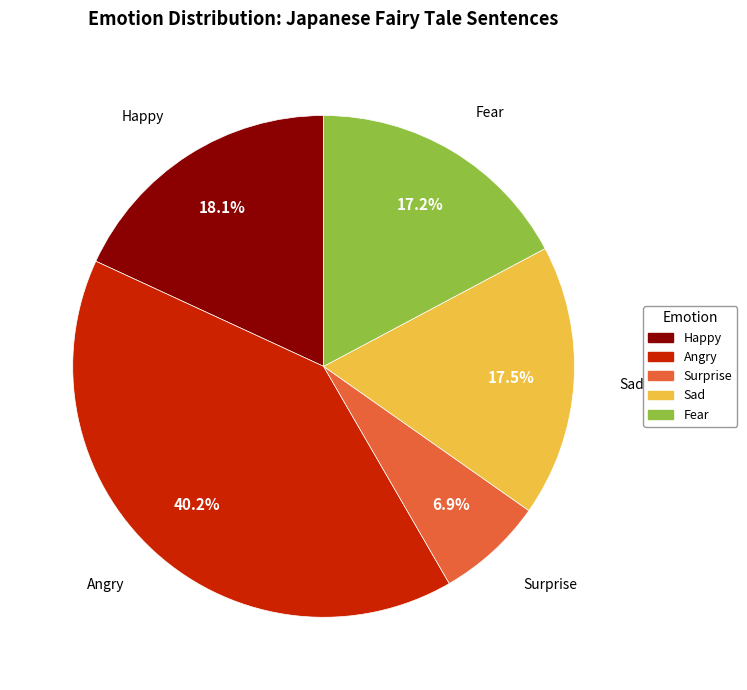

Does any single category account for the majority?

No